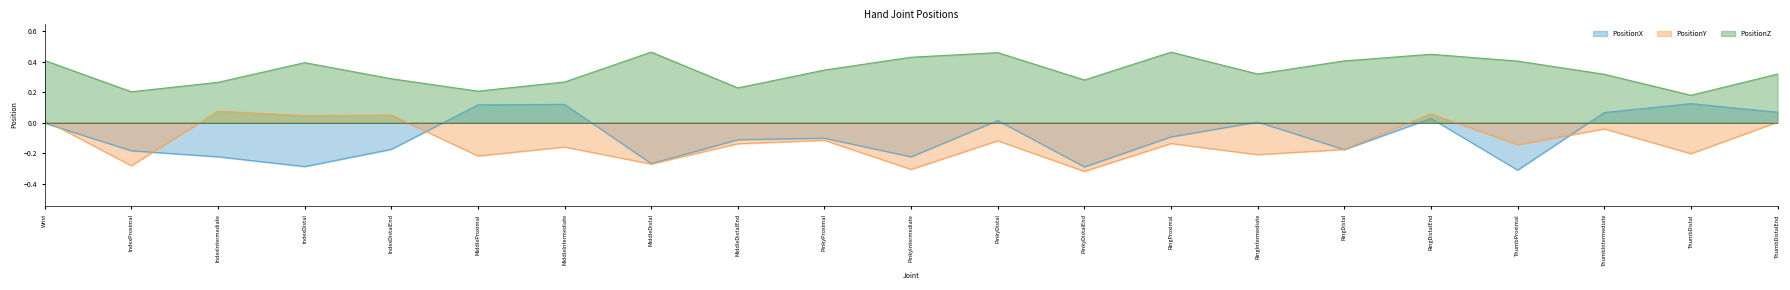

At which label does PositionY reach its minimum?

PinkyDistalEnd